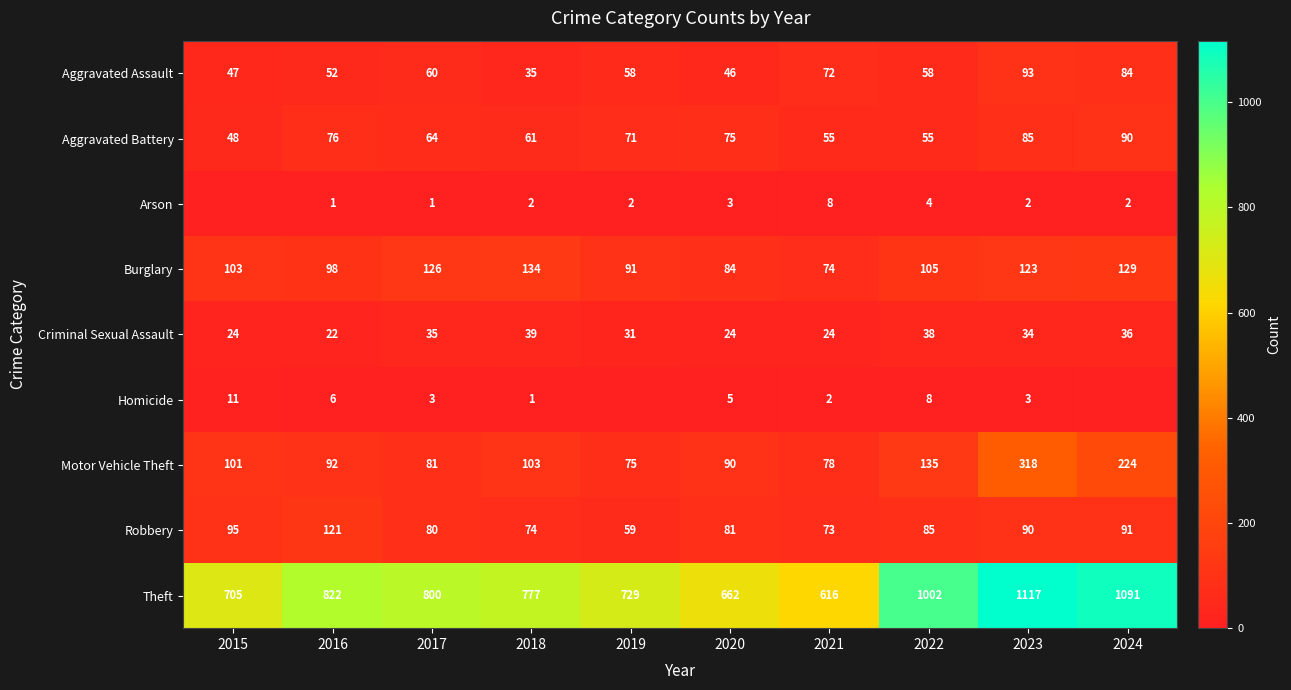

The value of Robbery at 2018 is 74. True or false?

True